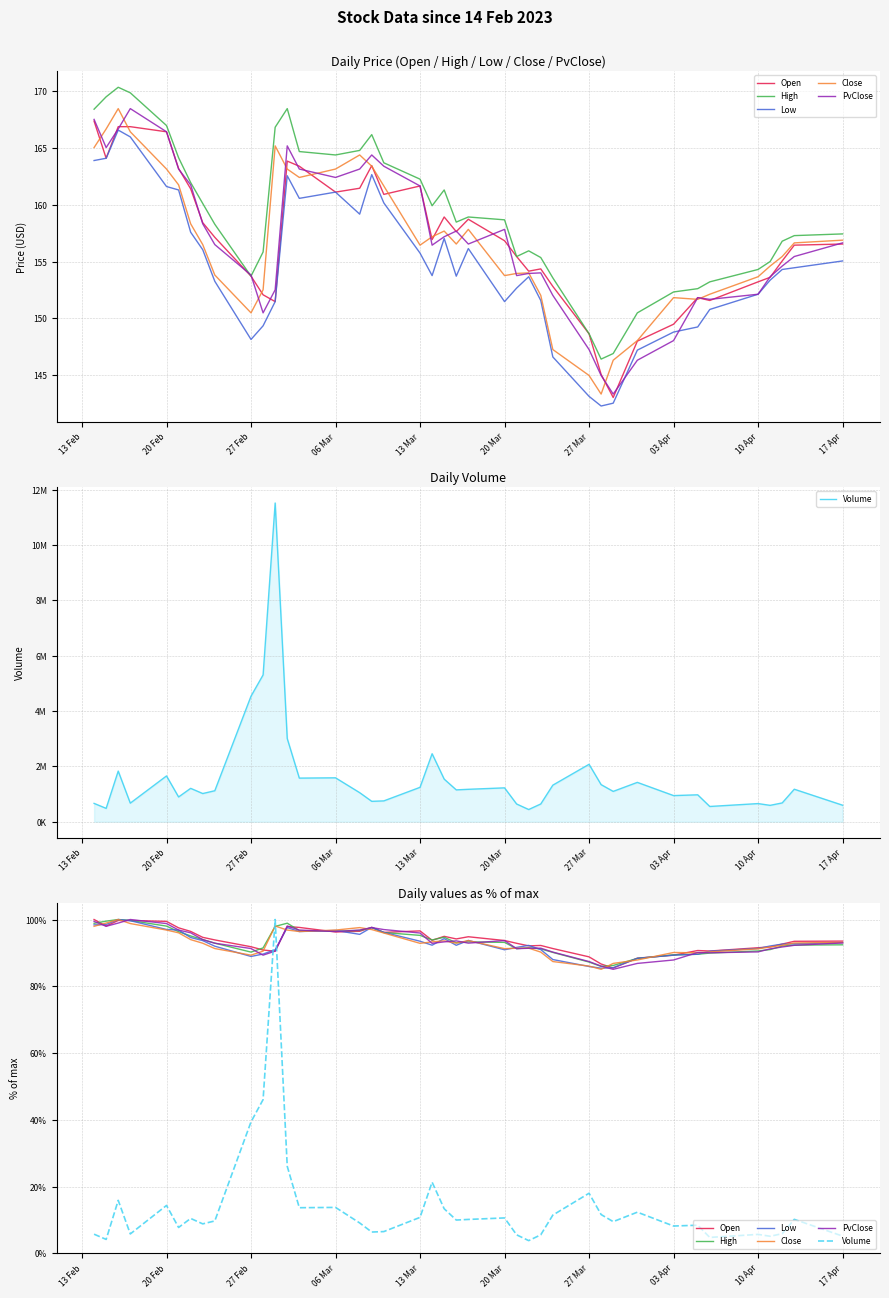

At how many categories does at least one series exceed 23?

40